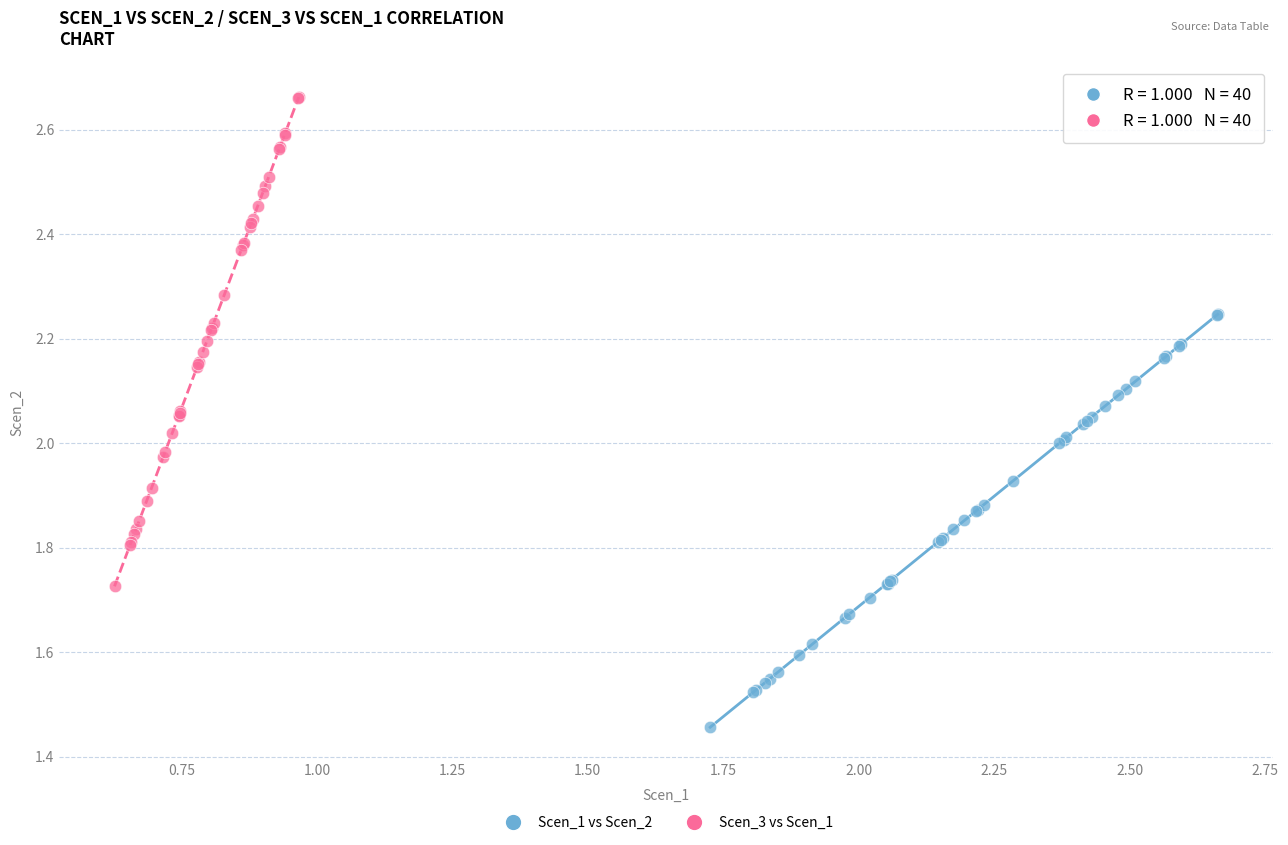

Which series has the largest Y range (max minus min)?

Scen_3 vs Scen_1